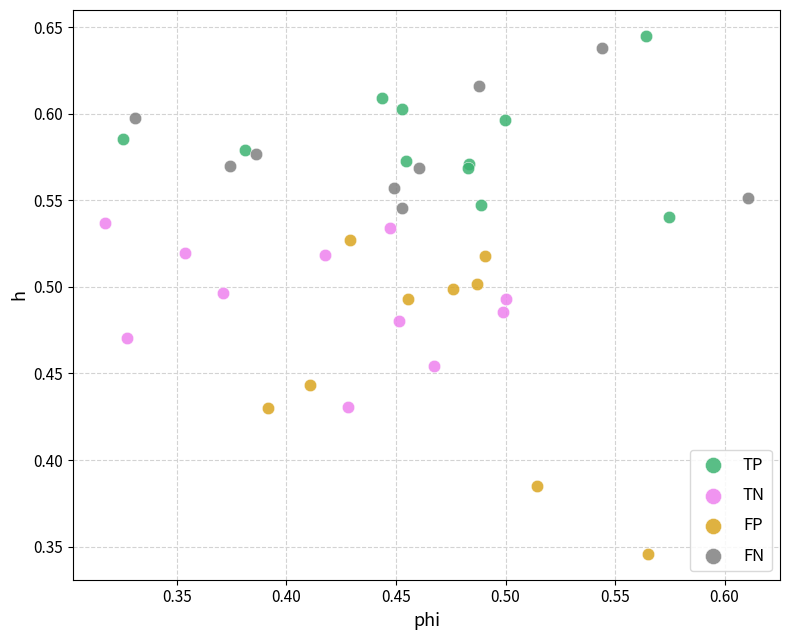

Which series has the widest spread of Y values?

FP